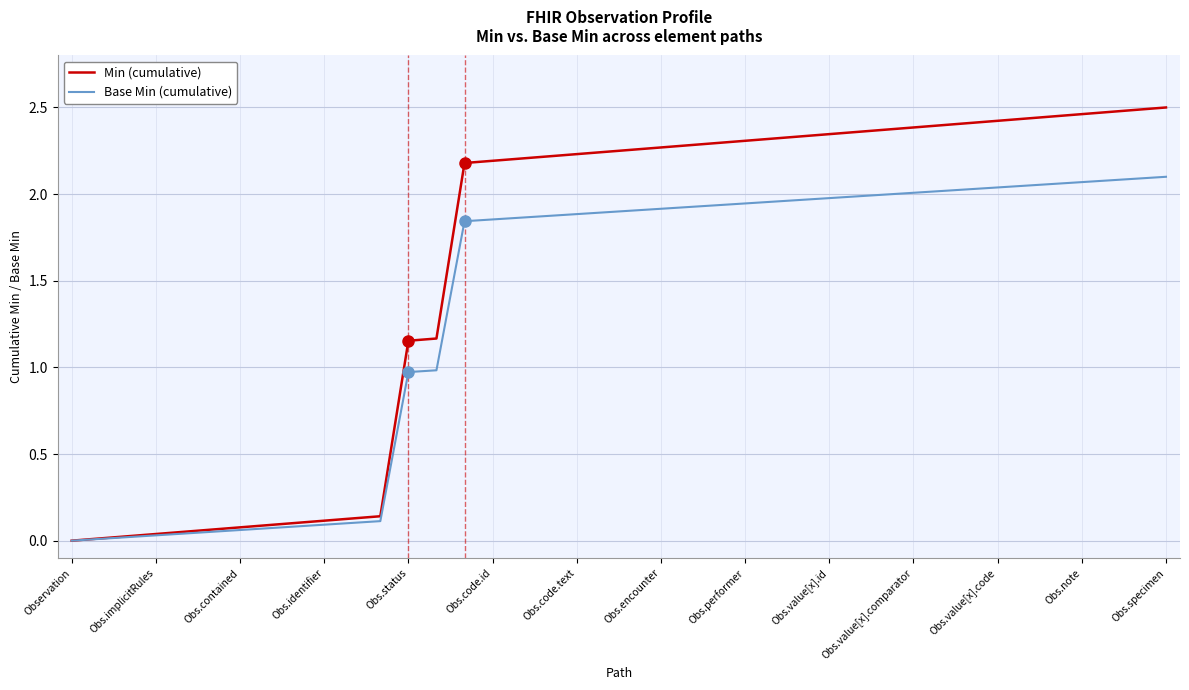

How many values in the Base Min (cumulative) series are below 1?

14